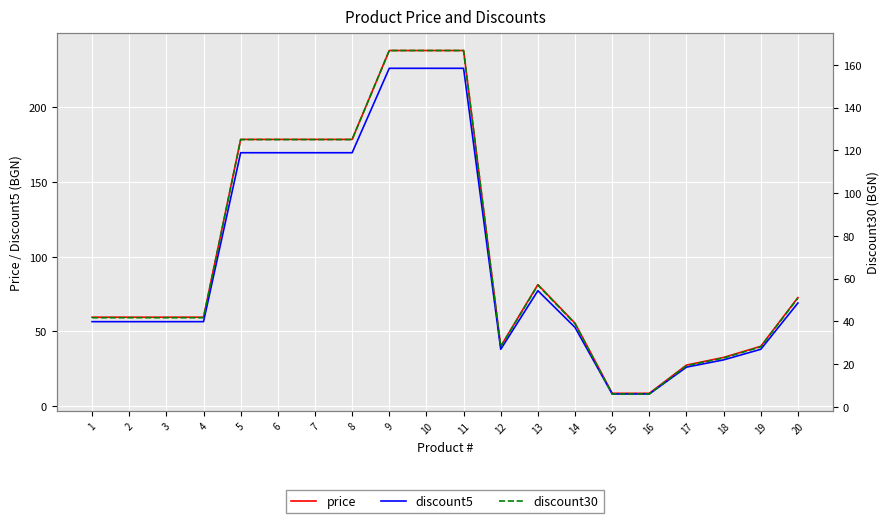

Which series has the largest total across all categories?

price